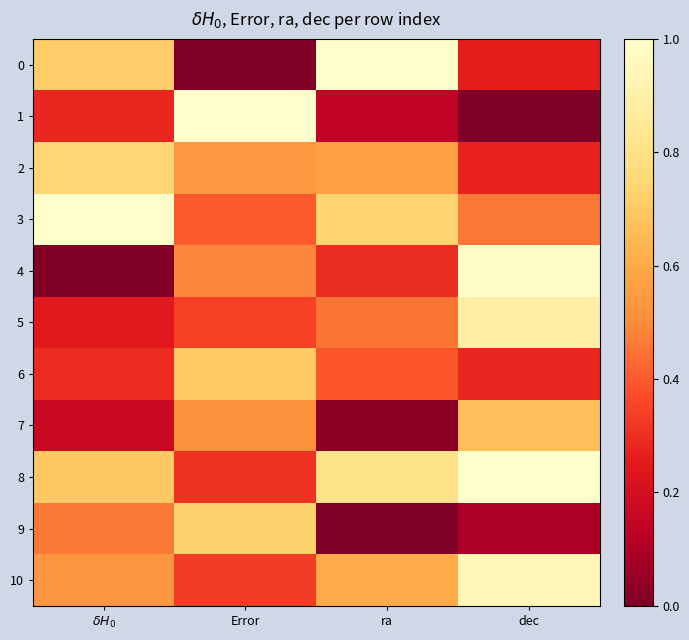

Rank the series by their maximum value, from highest to lowest.

3, 0, 8, 1, 4, 10, 5, 2, 9, 6, 7